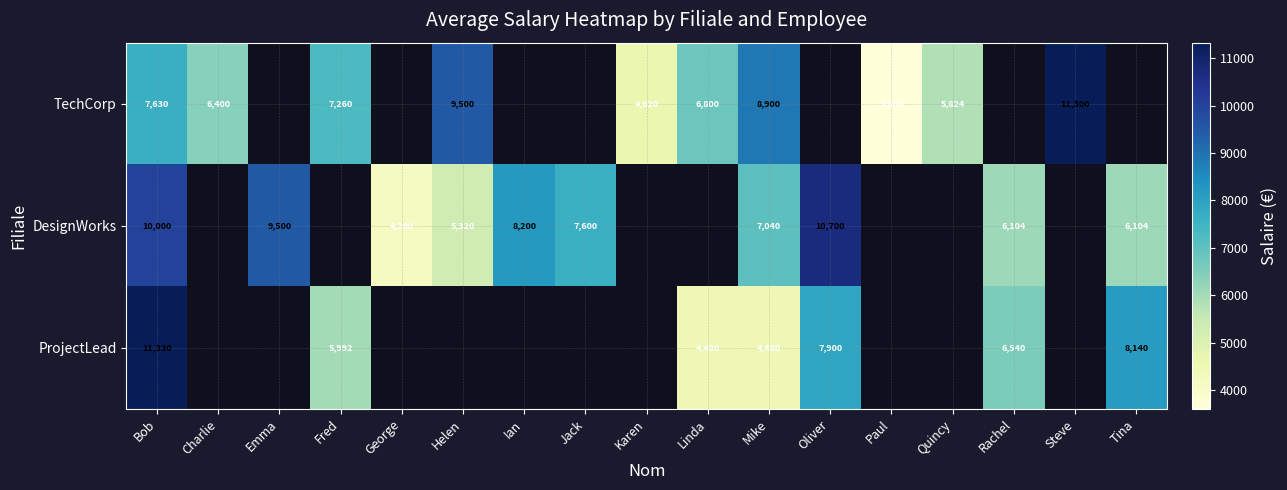

The value of DesignWorks at Helen is 9569. True or false?

False